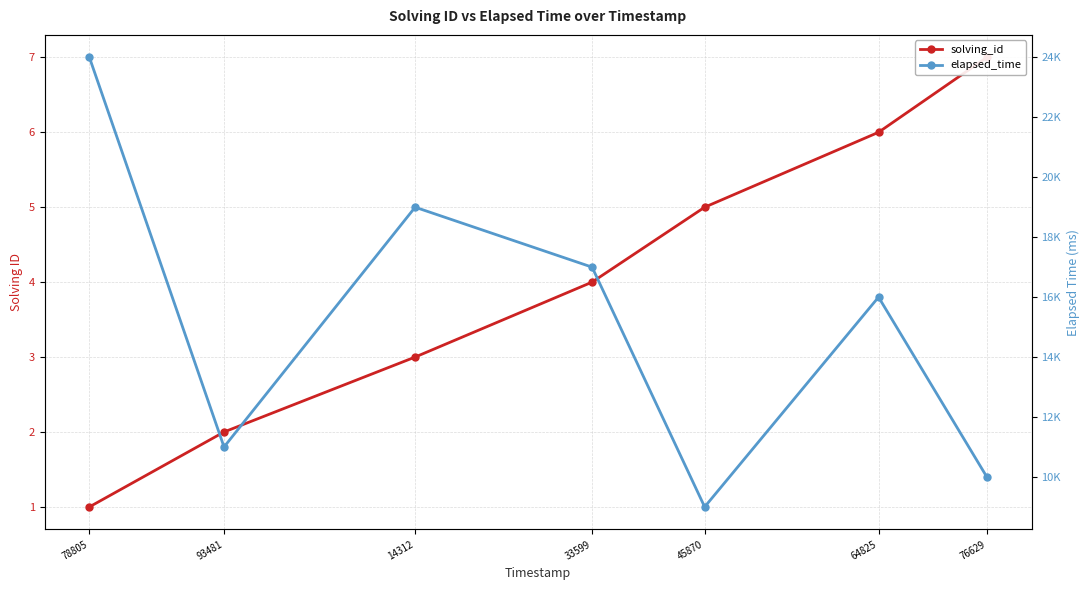

True or false: elapsed_time and solving_id cross at least once.

False